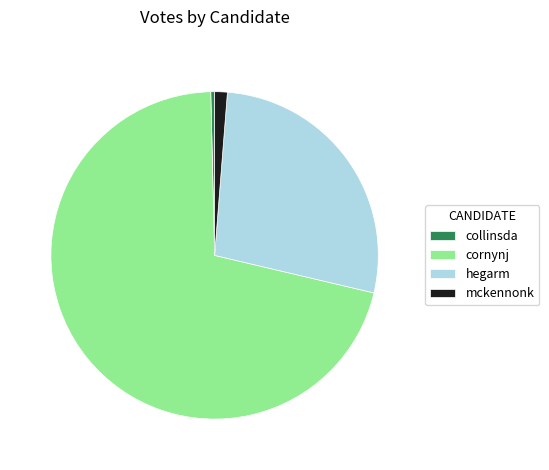

Is there a majority slice in this chart?

Yes